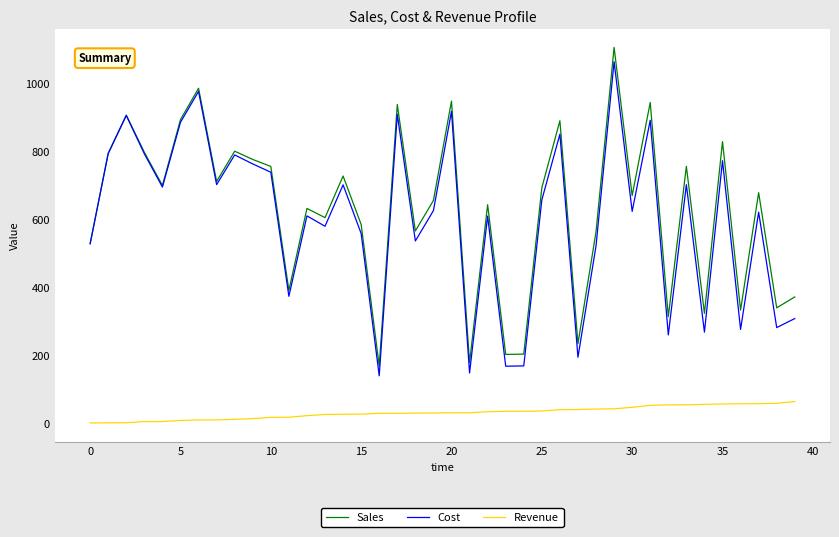

Which series has the widest spread of values?

Sales